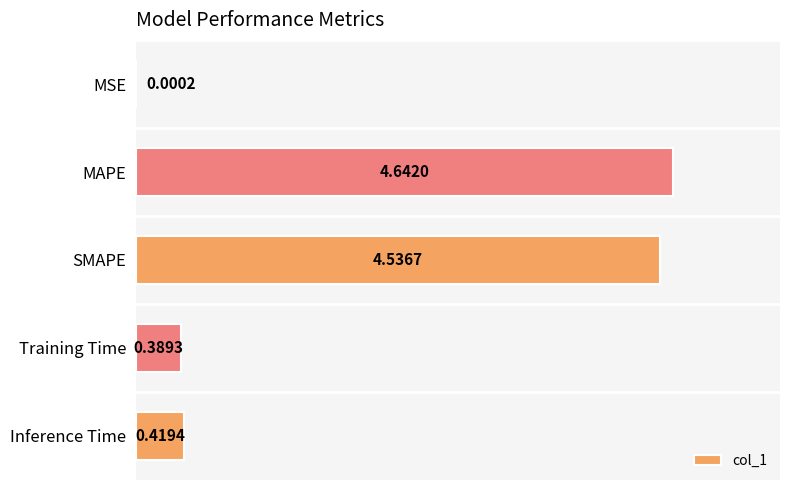

Which has a higher value, MAPE or SMAPE?

MAPE